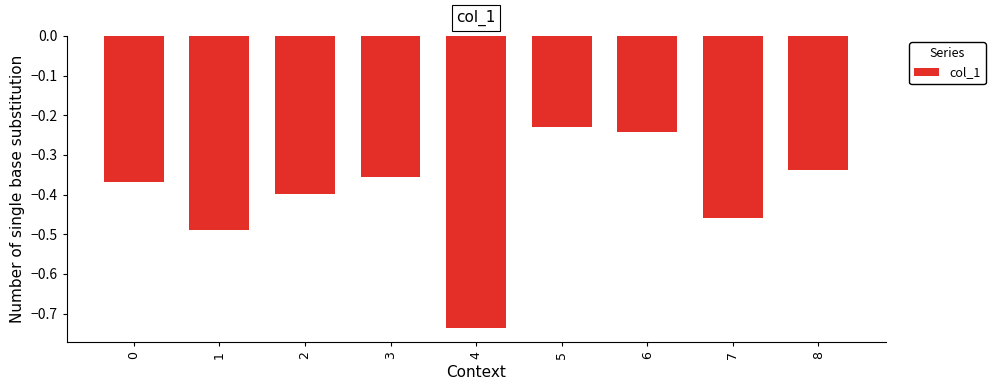

What is the difference between the values at 3 and 6?

0.1